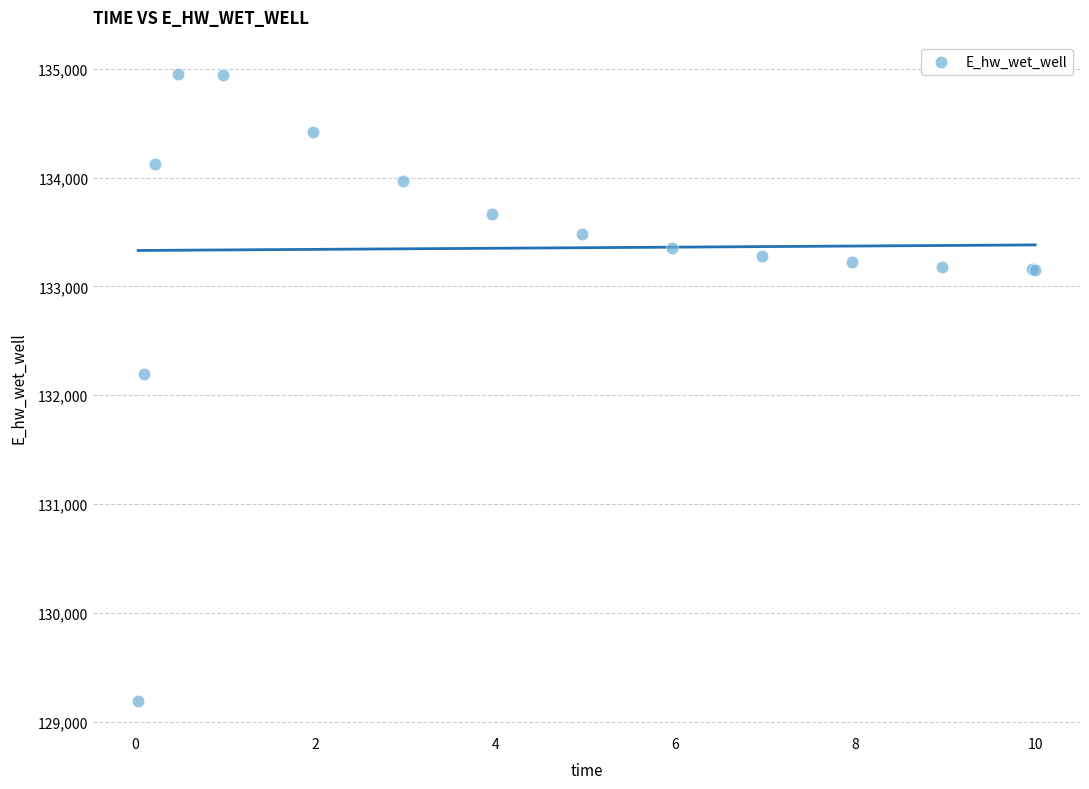

What Y value in the scatter plot is closest to 132073?

132199.7